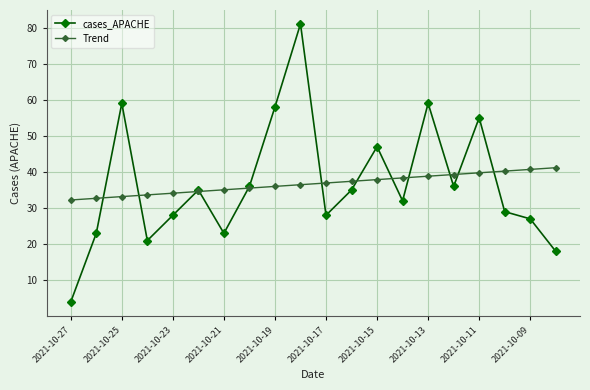

What is the value of the cases_APACHE point at the 5th from the left?

28.0